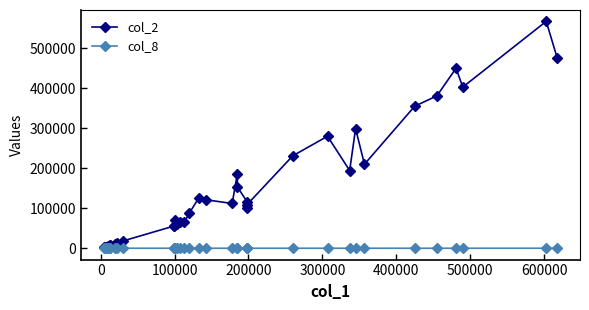

Is this an area chart (filled region under the line)?

No